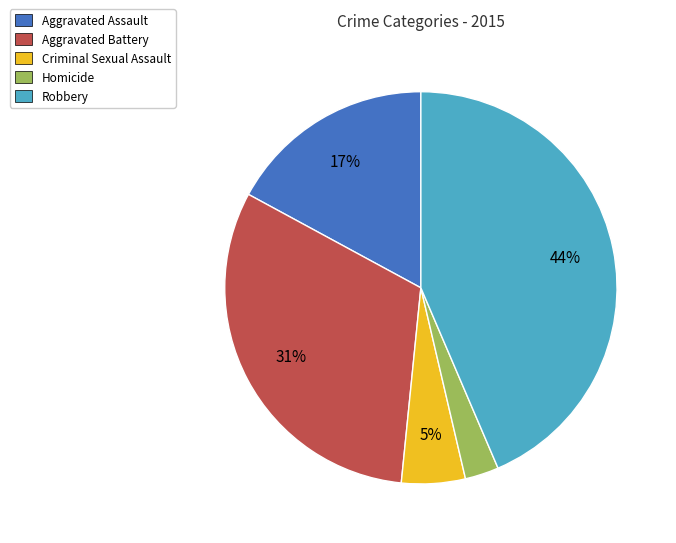

To the nearest percent, what is the difference between the largest and smallest slice percentages?

41%